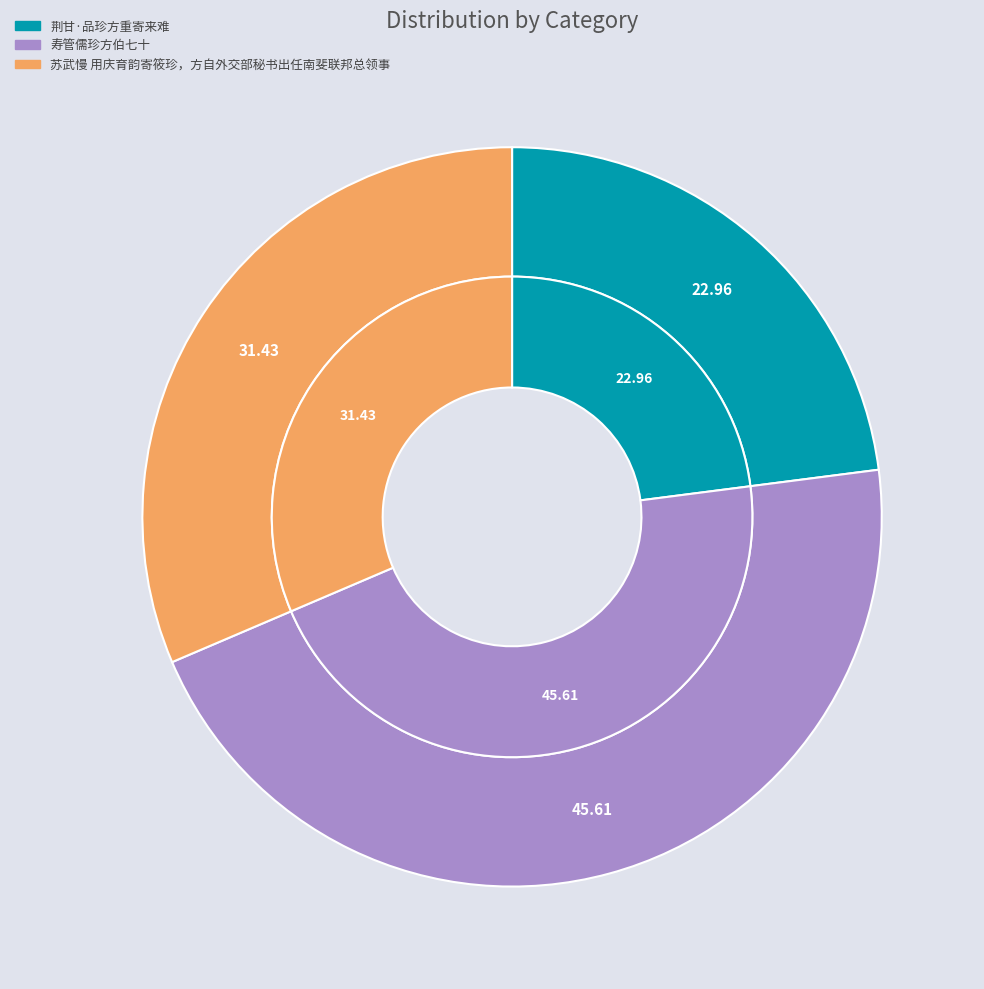

What is the ratio of the value at 苏武慢 用庆育韵寄筱珍，方自外交部秘书出任南斐联邦总领事 to the value at 荆甘·品珍方重寄来难?

1.4